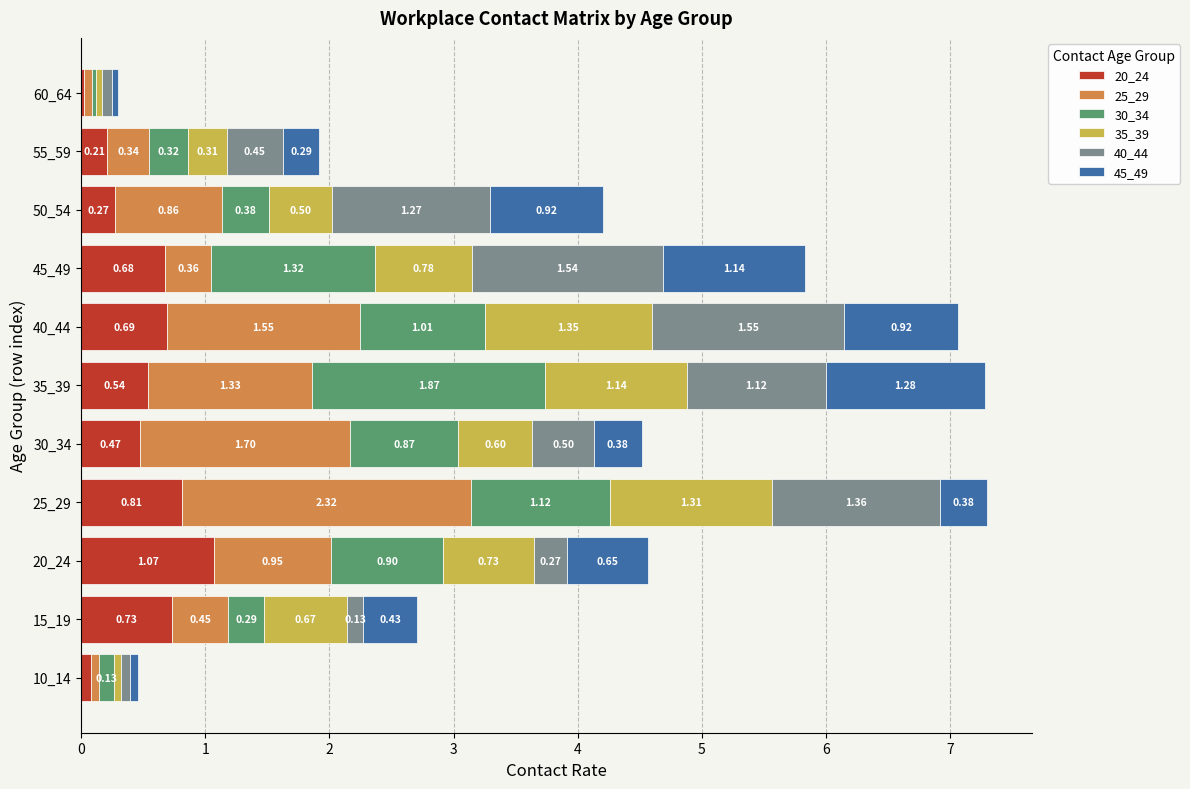

At which category is the sum across all series the highest?

25_29